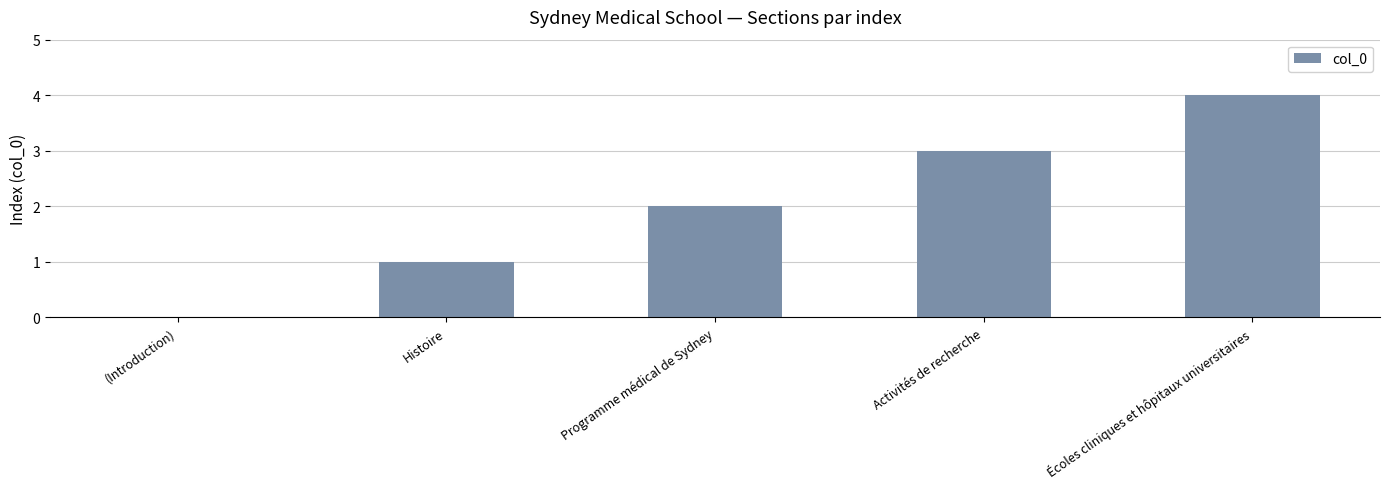

How many series are shown in this chart?

1